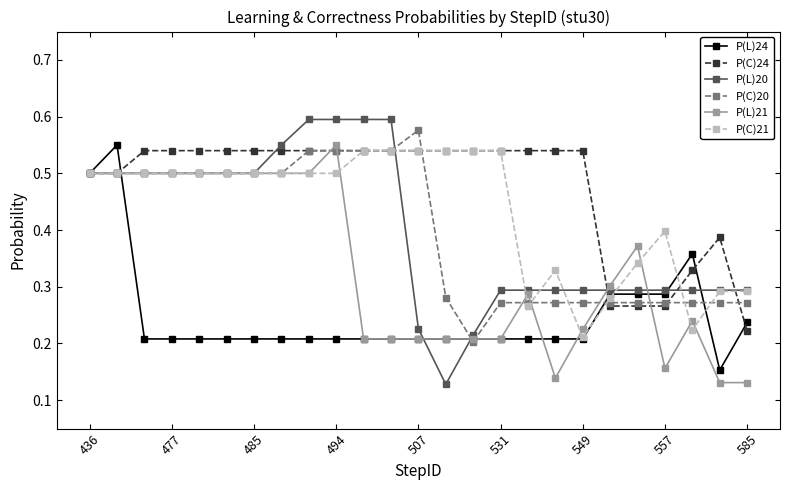

How many P(C)24 values are between 0 and 1?

25